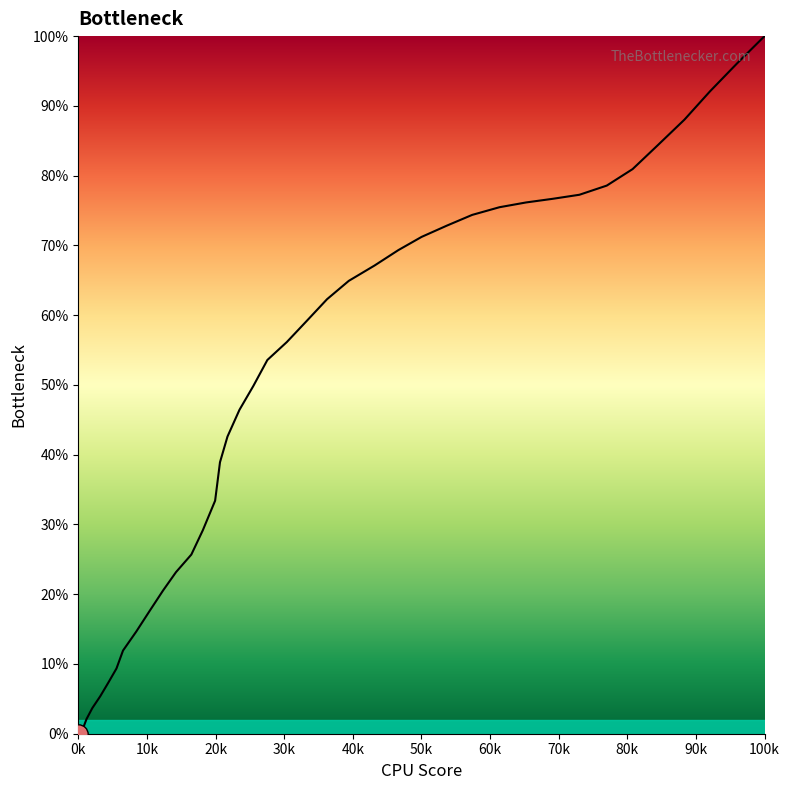

What is the difference between the maximum and minimum values?

100.0